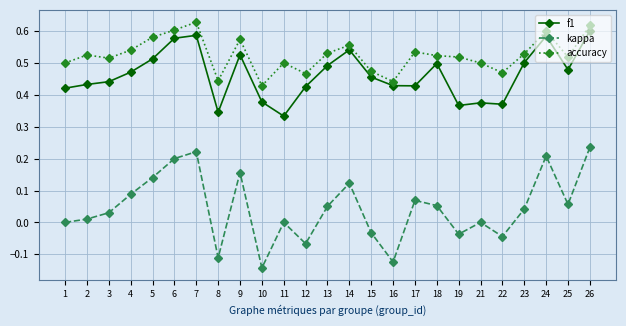

What are all the series names shown in the legend?

f1, kappa, accuracy